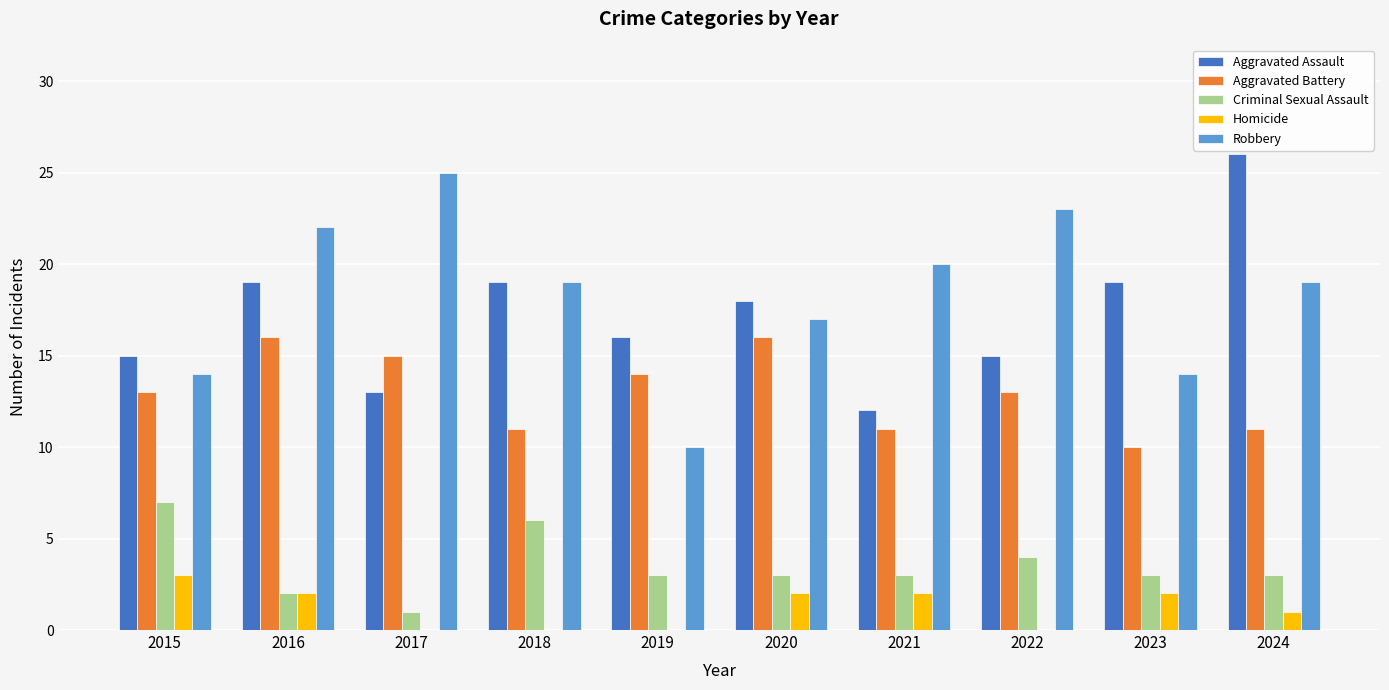

Is the value of Homicide at 2024 greater than the value of Aggravated Assault at 2020?

No